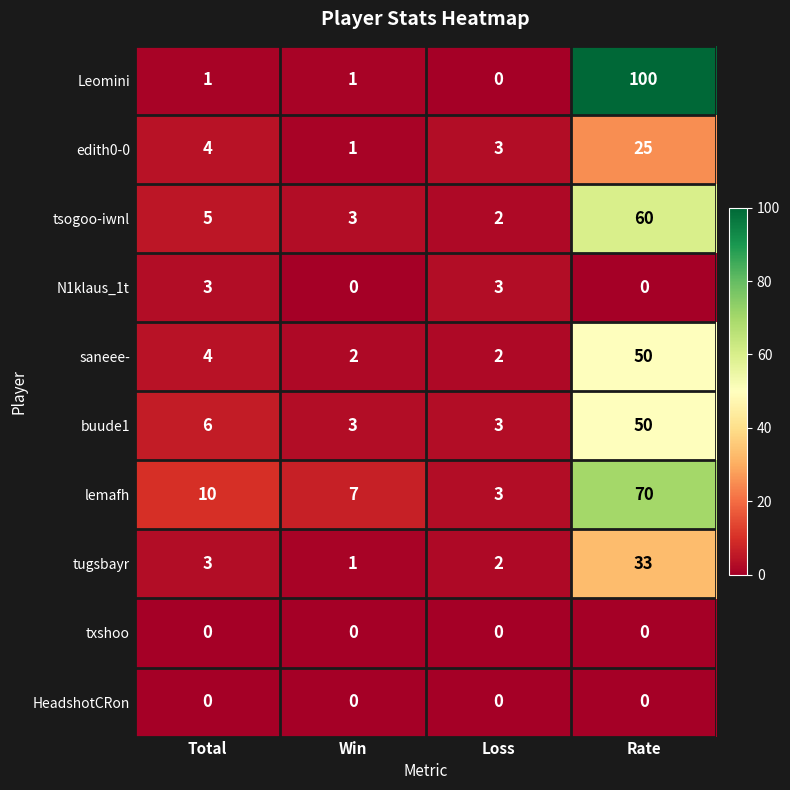

What is the total value across all series at Win?

18